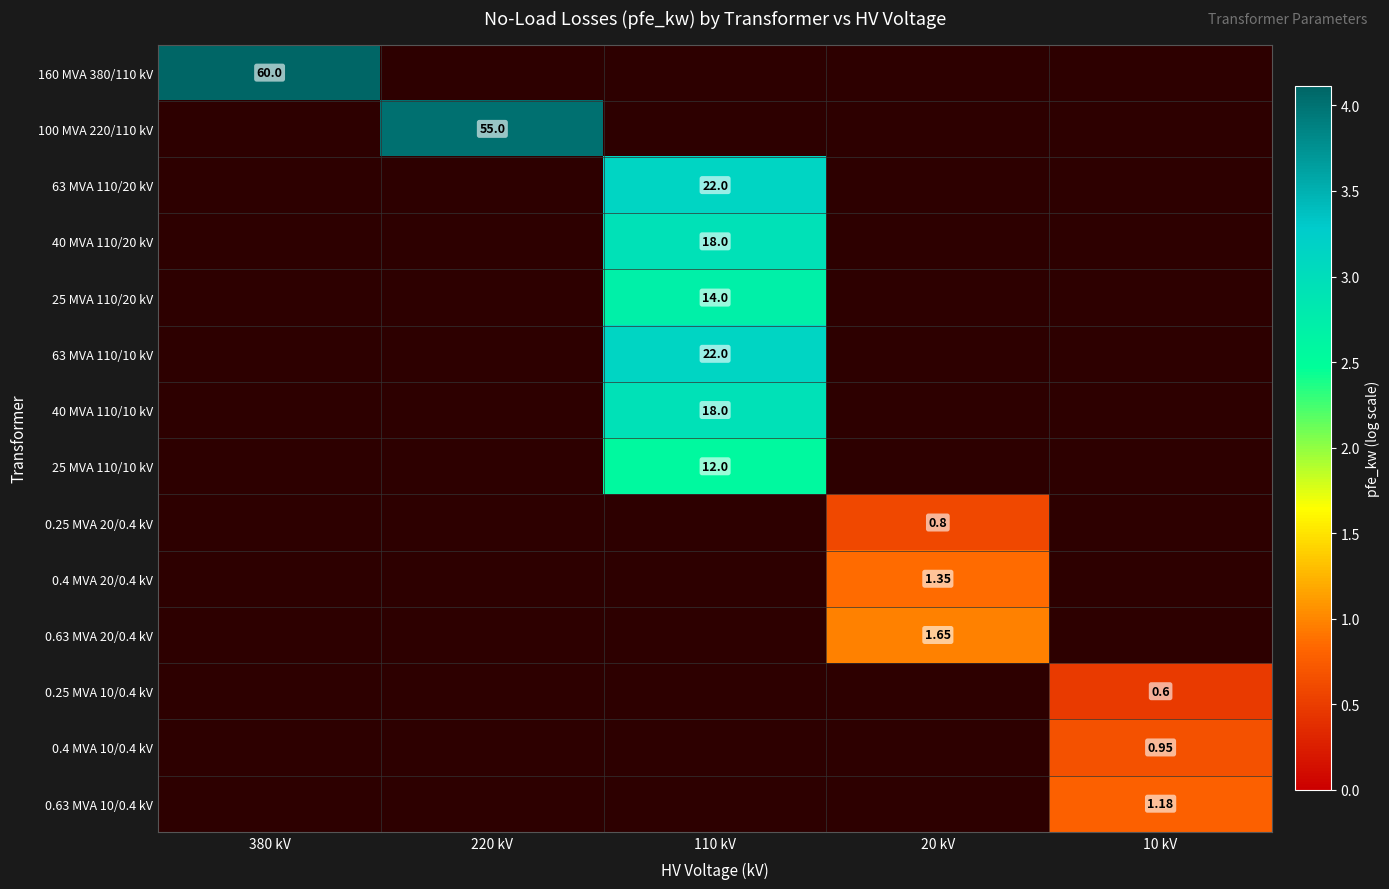

At 380 kV, list the series in order from largest to smallest.

160 MVA 380/110 kV, 100 MVA 220/110 kV, 63 MVA 110/20 kV, 40 MVA 110/20 kV, 25 MVA 110/20 kV, 63 MVA 110/10 kV, 40 MVA 110/10 kV, 25 MVA 110/10 kV, 0.25 MVA 20/0.4 kV, 0.4 MVA 20/0.4 kV, 0.63 MVA 20/0.4 kV, 0.25 MVA 10/0.4 kV, 0.4 MVA 10/0.4 kV, 0.63 MVA 10/0.4 kV